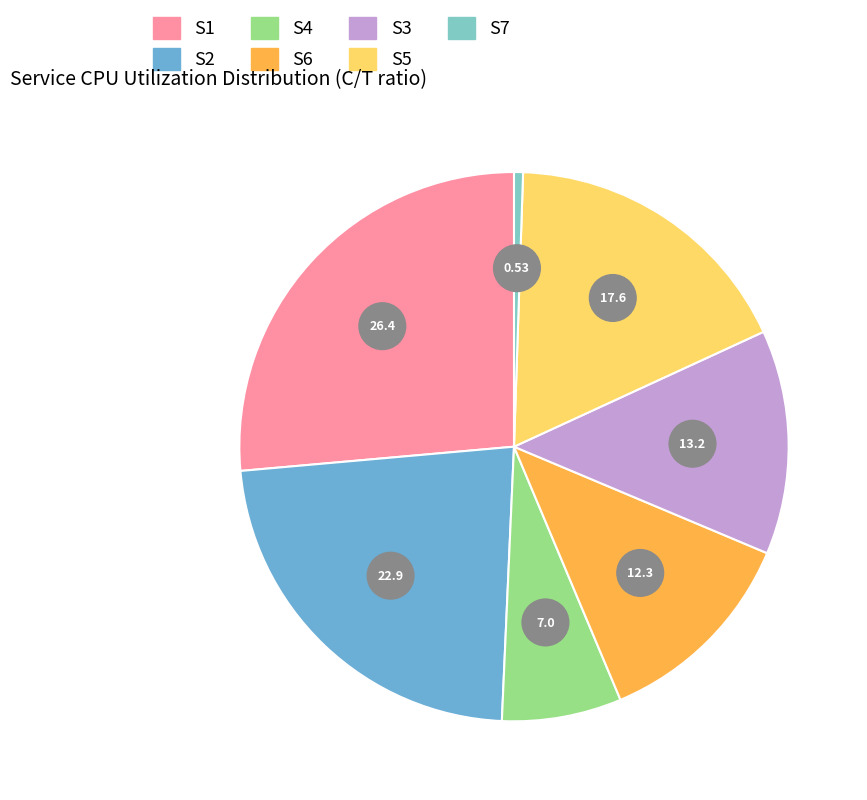

What is the largest slice in the pie chart?

S1